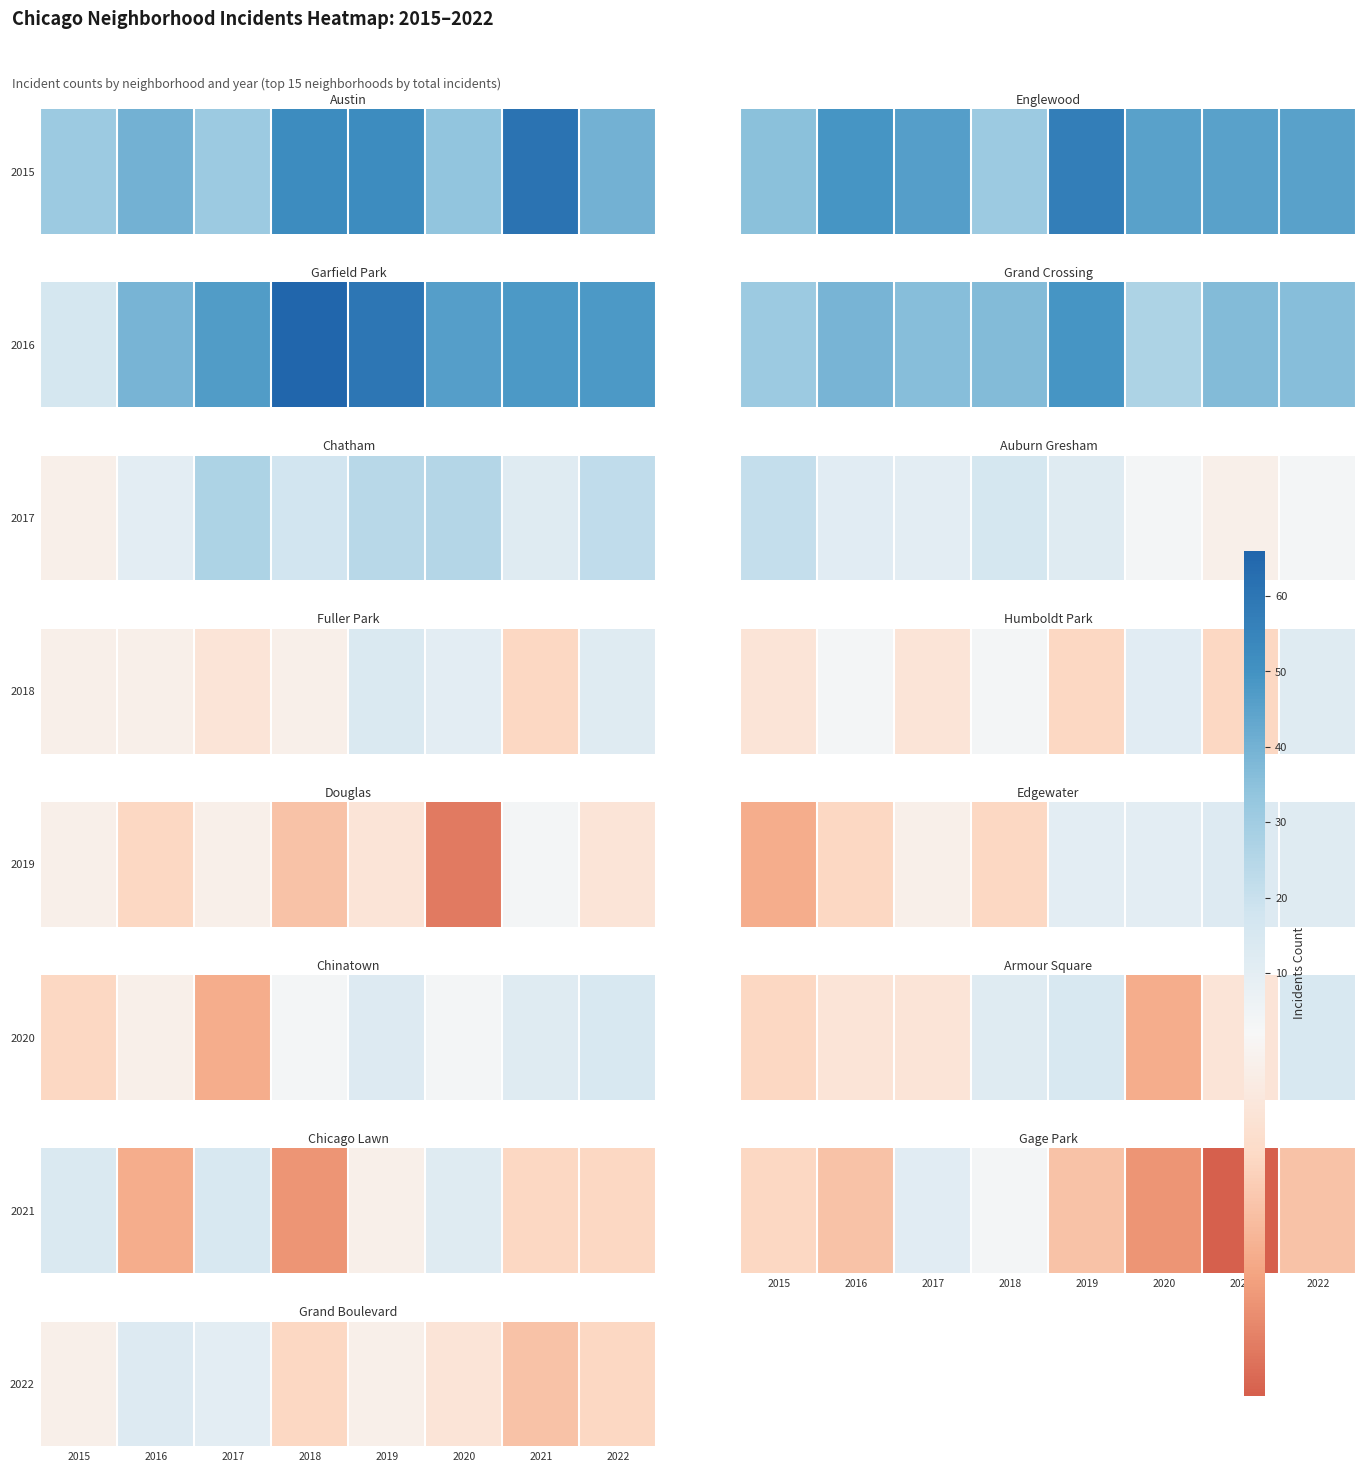

What is the approximate value at 2020?

7